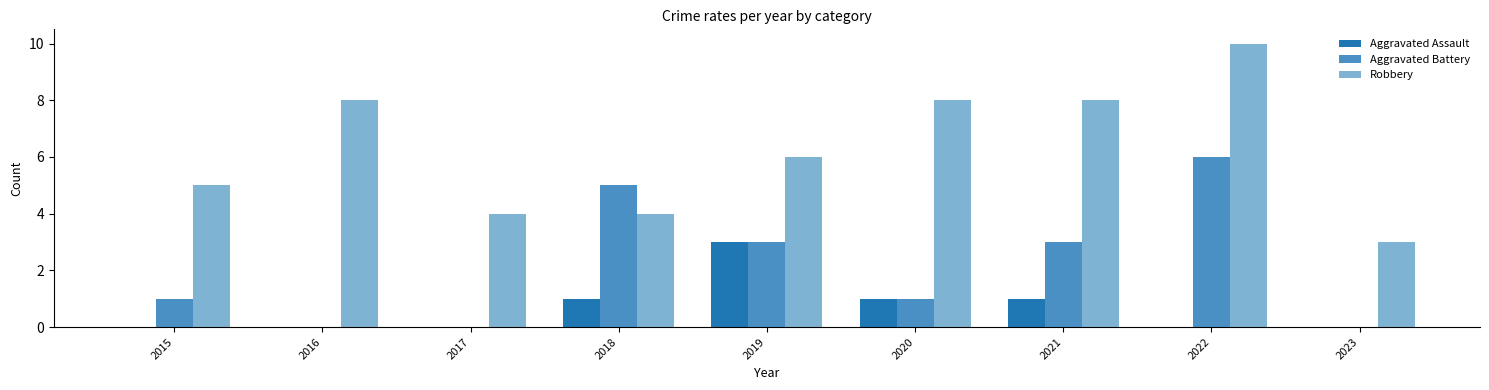

What is the spread (max minus min) of values at 2021?

7